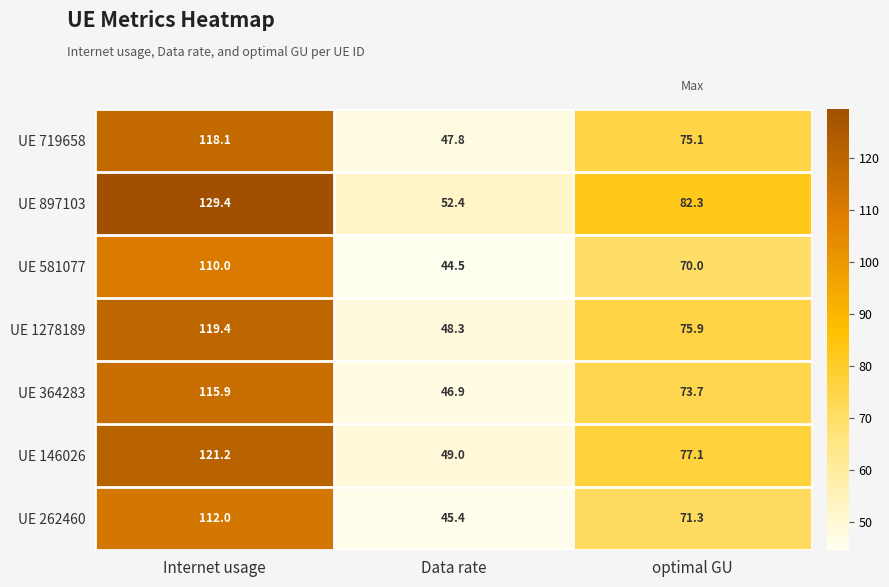

How many data points in UE 897103 are less than 82?

1